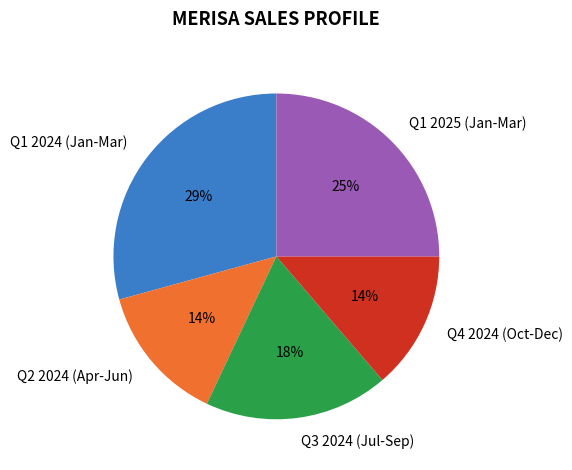

Is it true that Q2 2024 (Apr-Jun) is 14% of the pie?

True